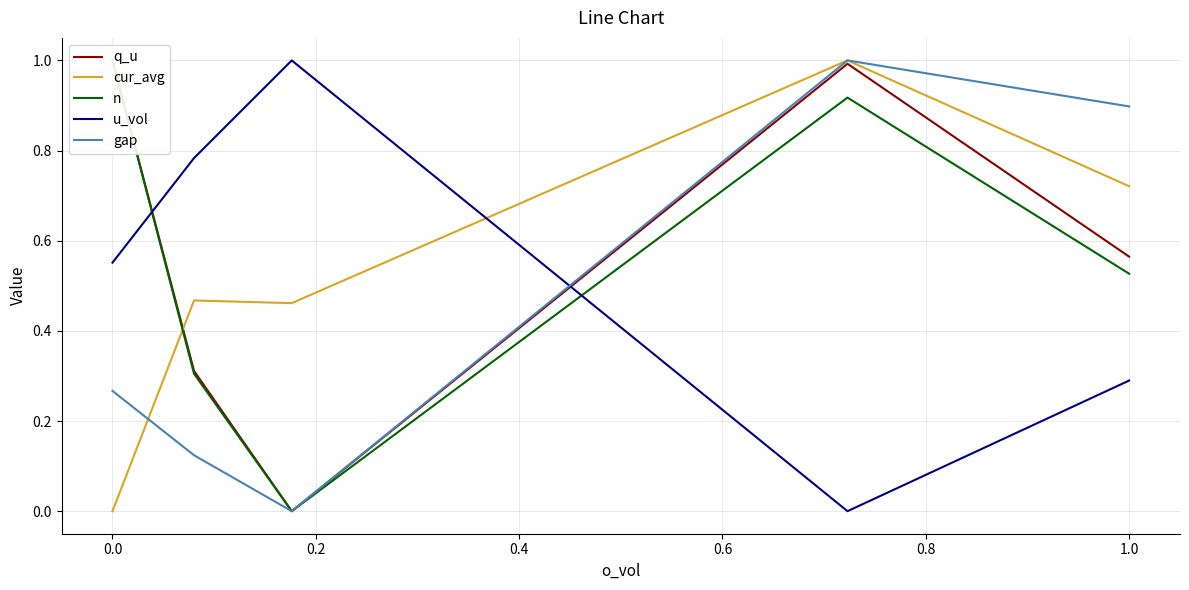

Which series ends up on top after the final intersection of u_vol and gap?

gap